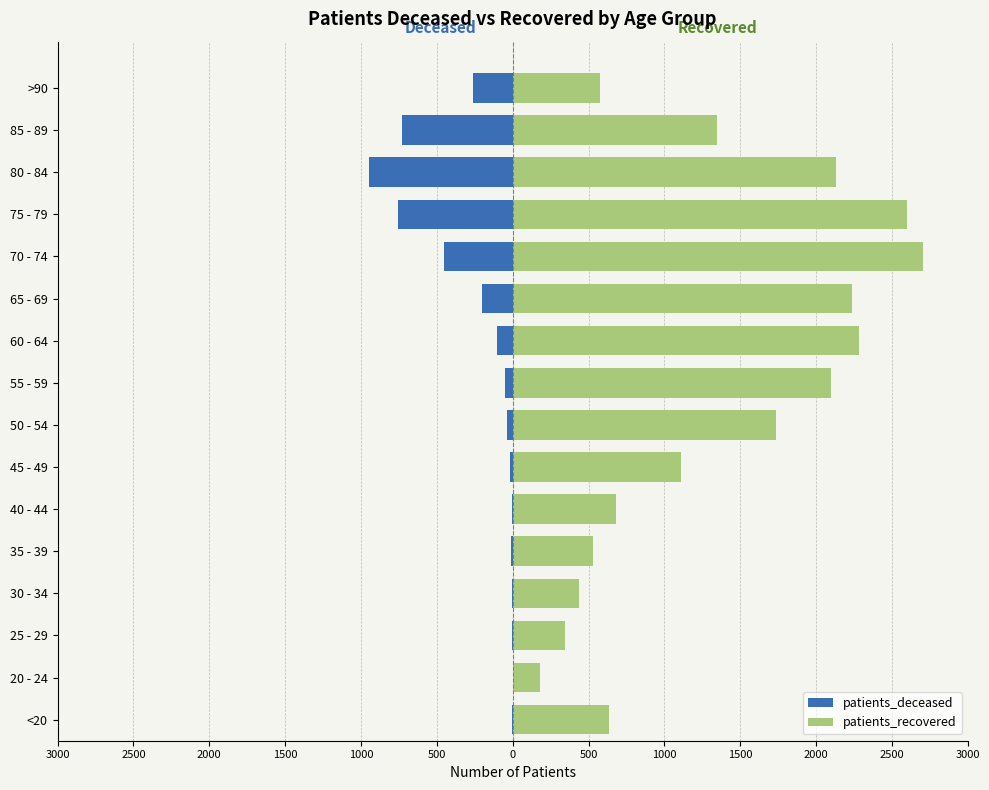

Count the number of data series in this chart.

2